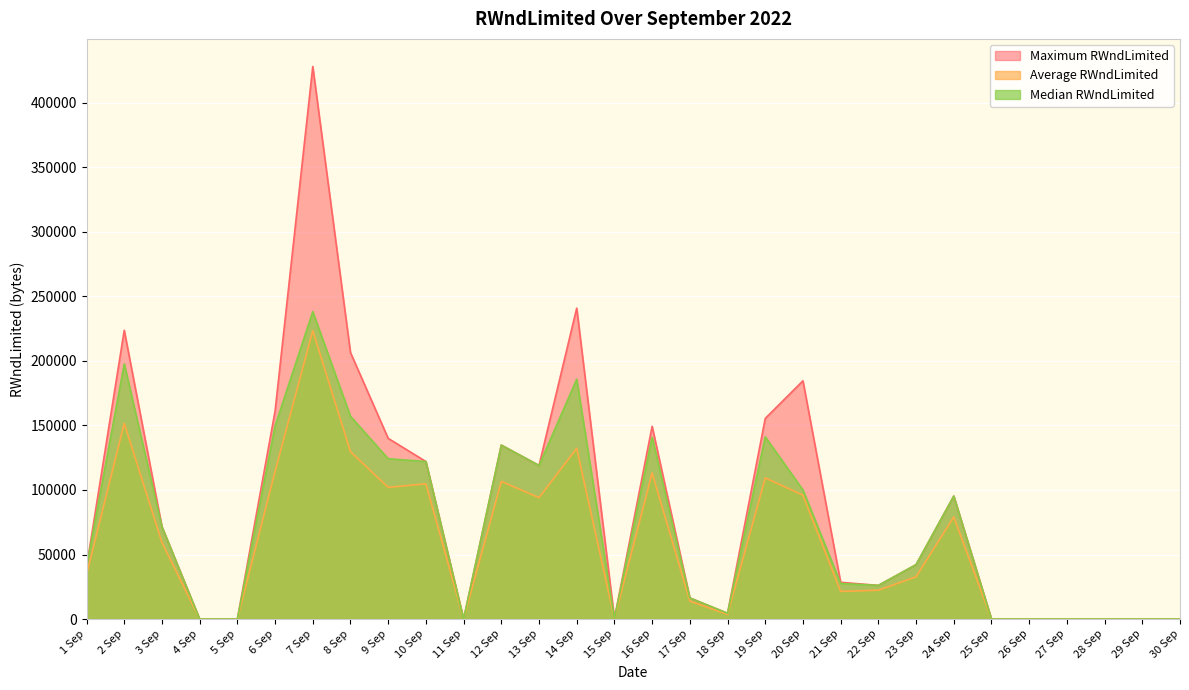

What is the label of the 16th point from the right?

15 Sep